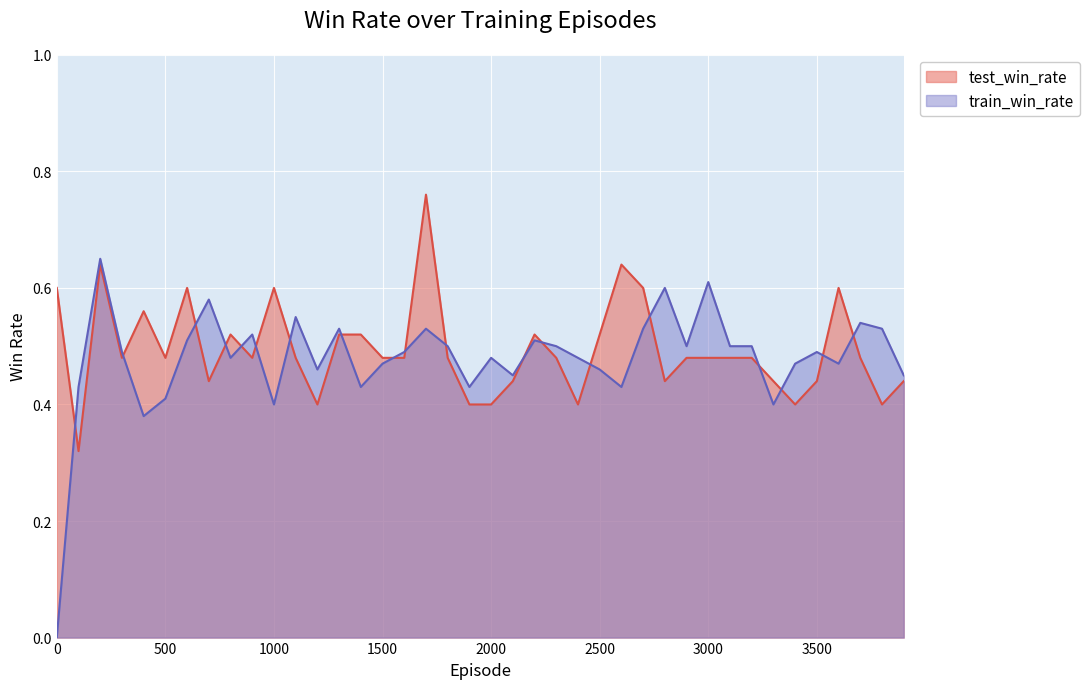

Which series has the largest range (max minus min)?

train_win_rate